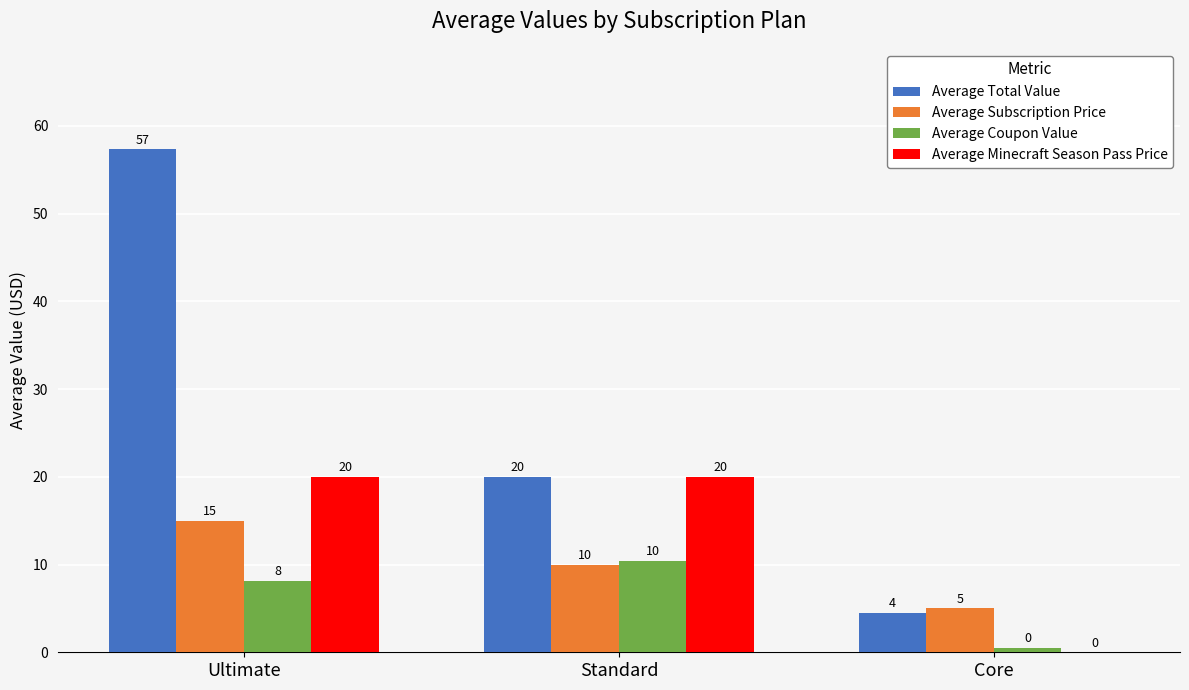

Between Standard and Core, which series saw the biggest shift?

Average Minecraft Season Pass Price